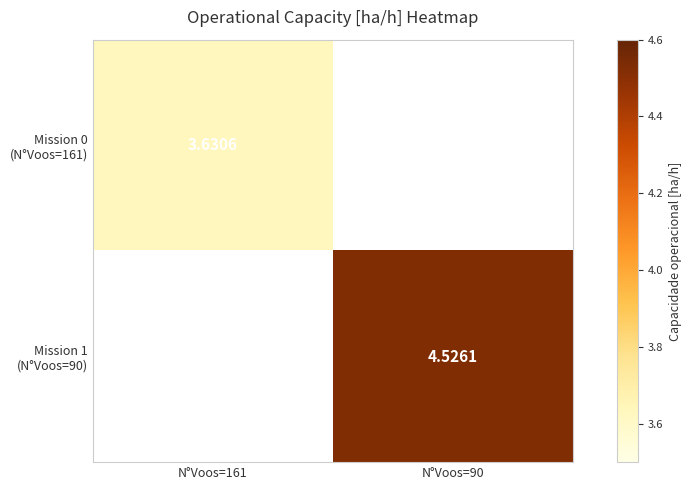

List the labels in order of Mission 0 (N°Voos=161) value, largest first.

N°Voos=161, N°Voos=90